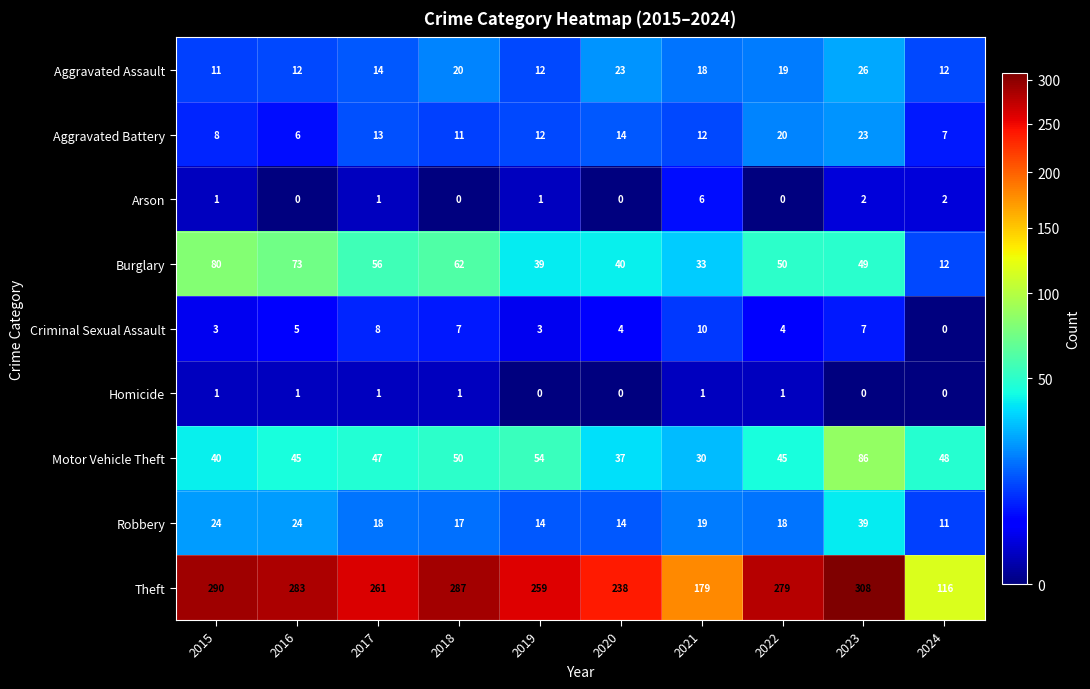

What is the average value of the Robbery series?

20